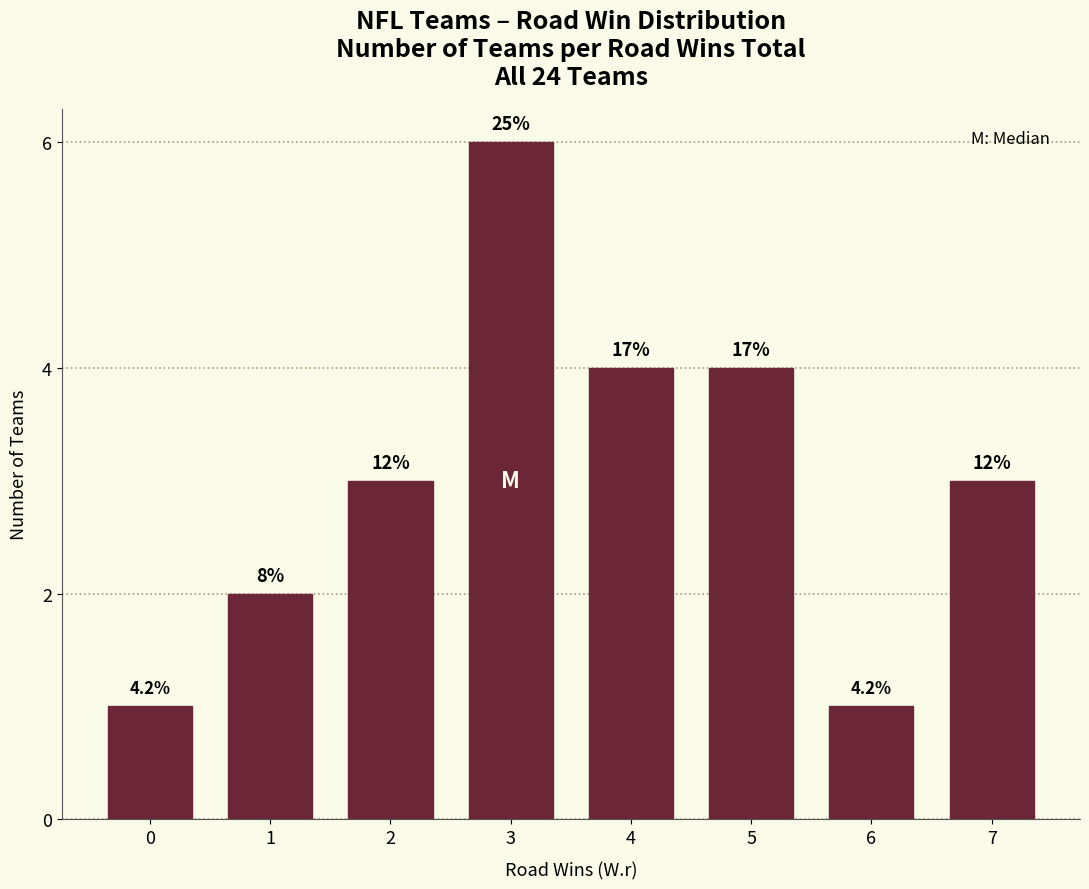

How many bars are there in total?

8